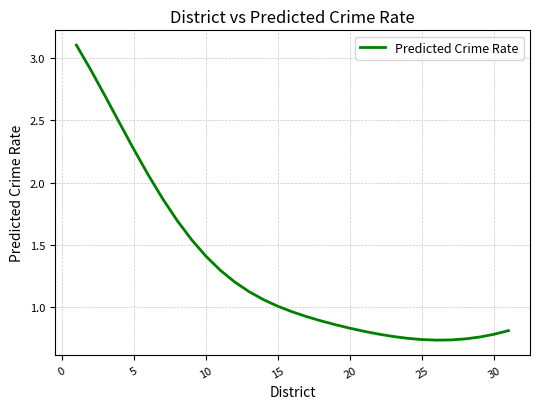

Count the number of data series in this chart.

1